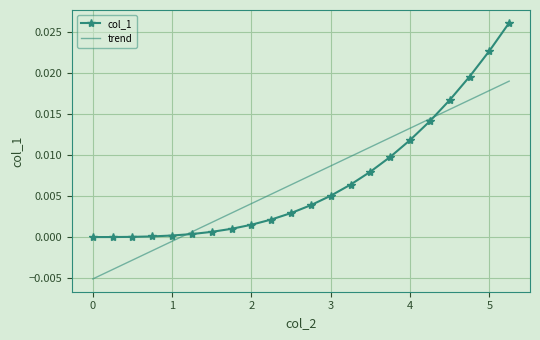

Which series has the widest spread of values?

col_1